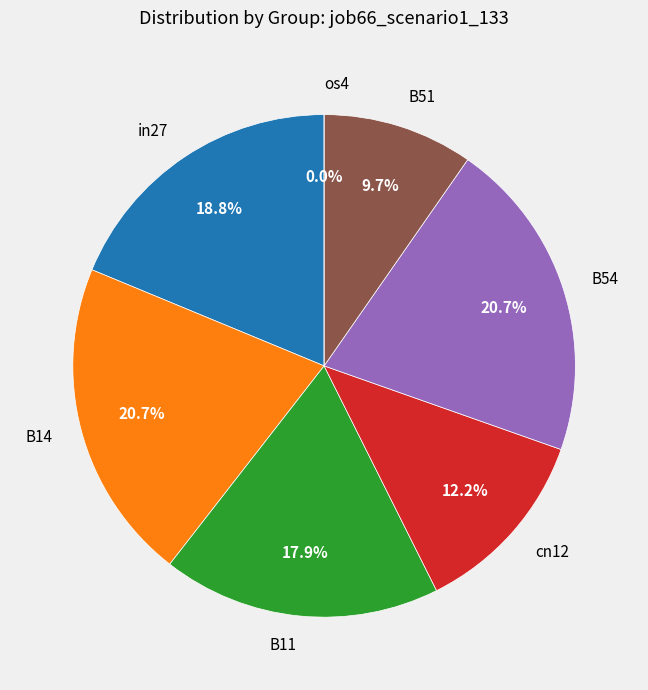

Is it true that cn12 is 2% of the pie?

False